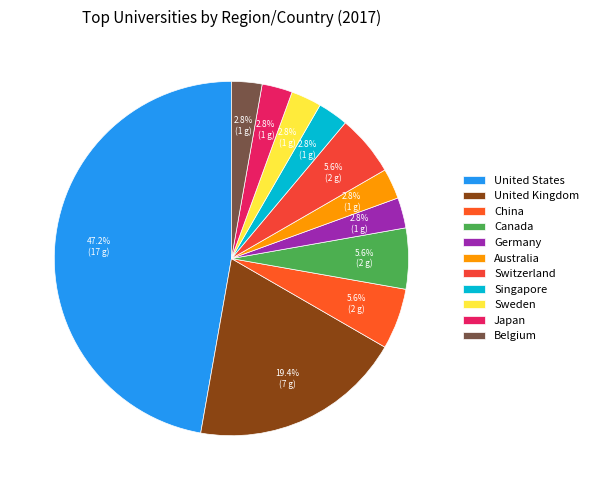

Does Germany account for over 50% of the chart?

No